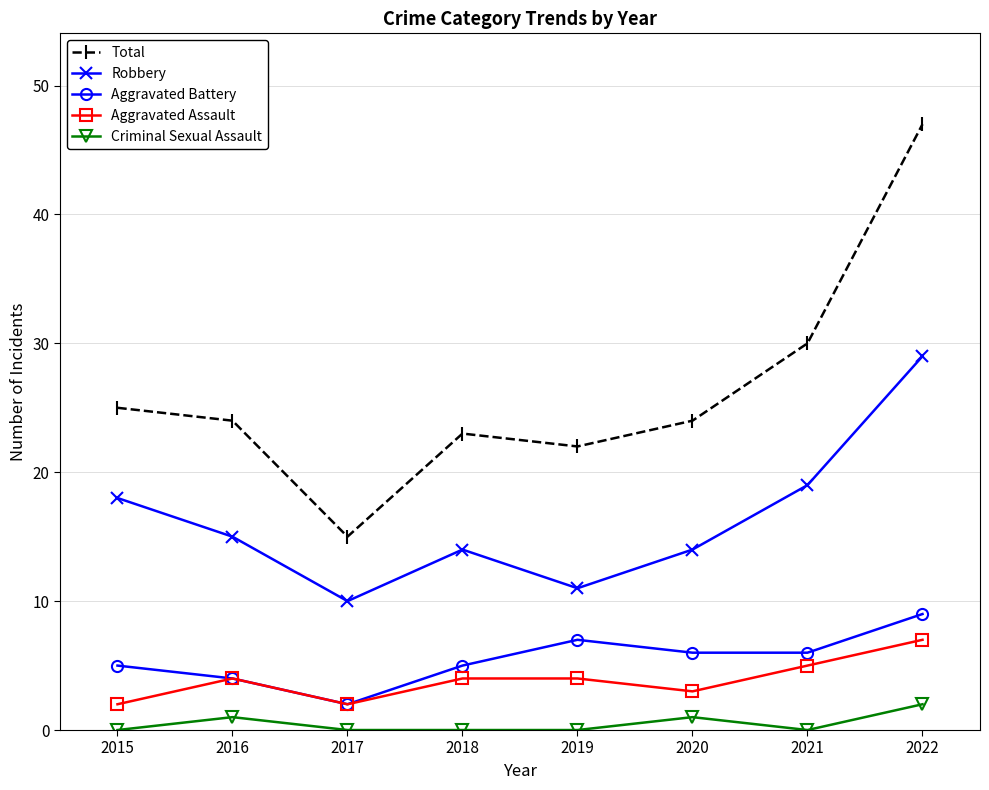

At which category is the sum across all series the highest?

2022